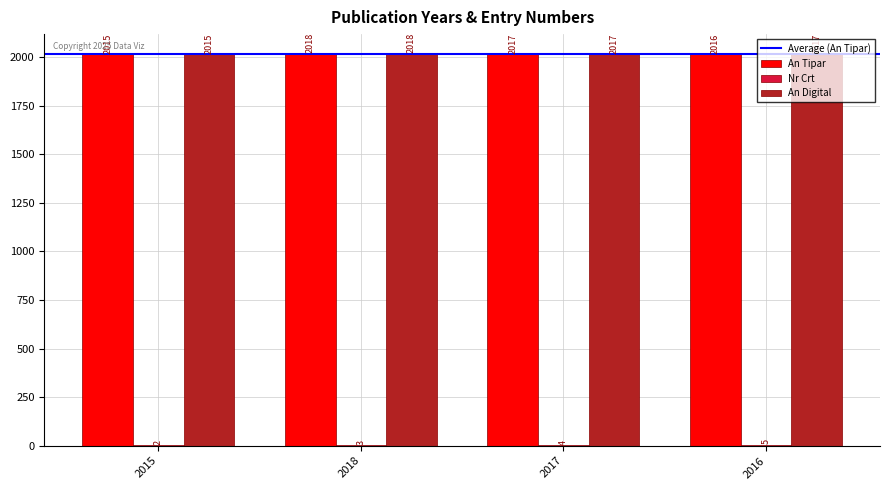

Which category has the highest value in the An Tipar series?

2018